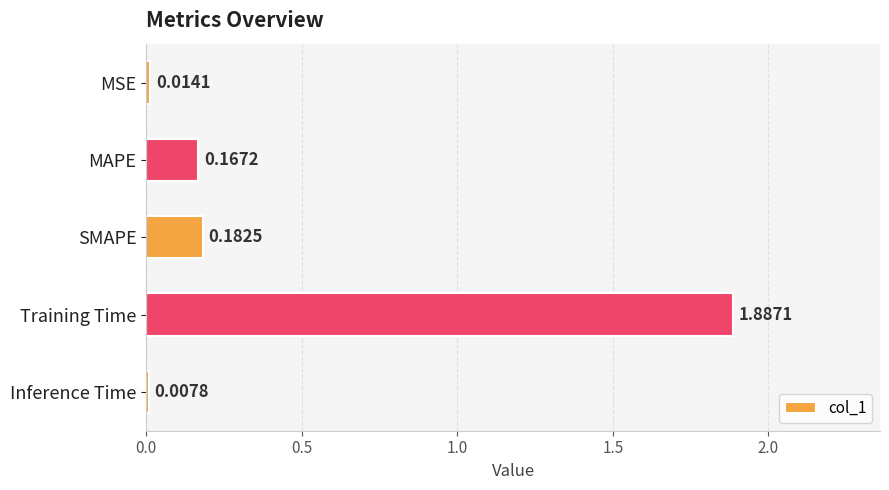

Which category has the lowest value across all series?

Inference Time